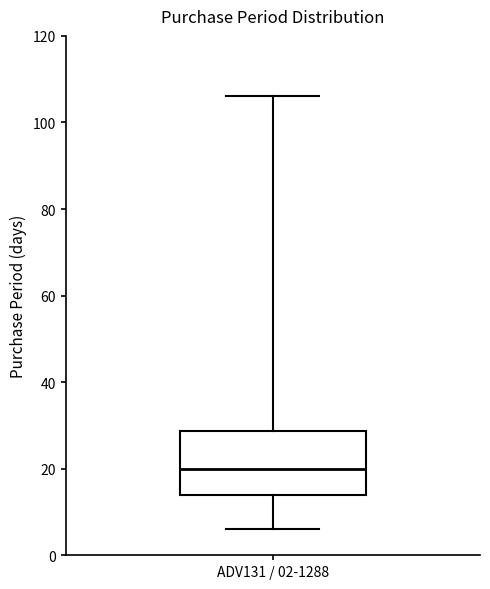

Where does the lower whisker of the box for ADV131 / 02-1288 end on the y-axis? The values are not printed on the chart, so give them approximately, as read against the axis.

6